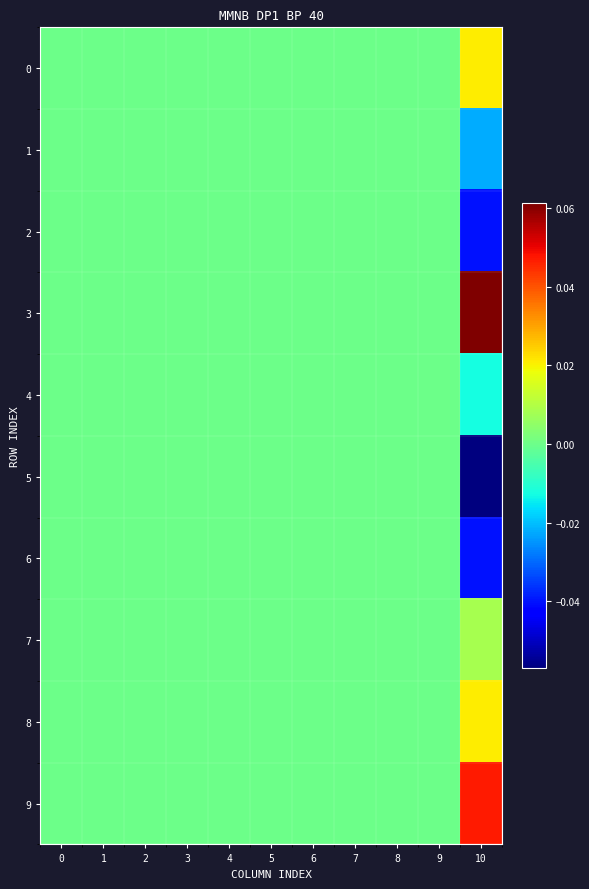

Count the number of data series in this chart.

10